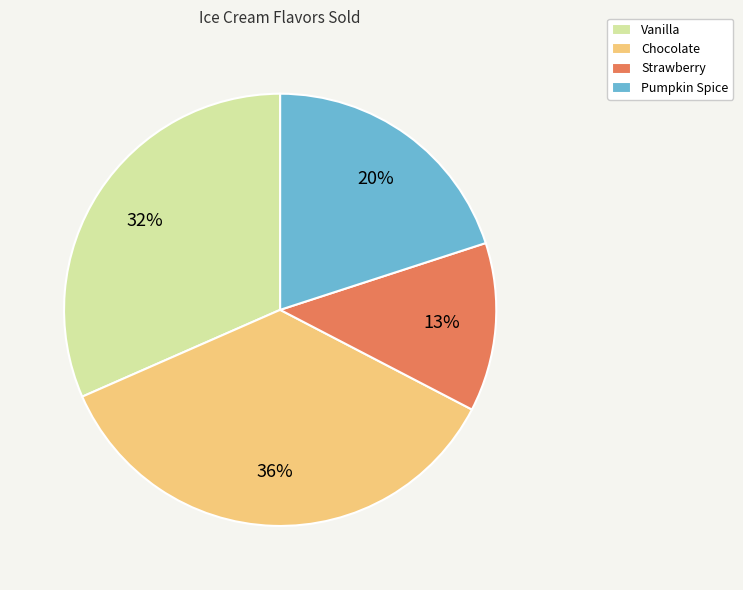

Combined, do Chocolate and Vanilla account for over 50%?

Yes